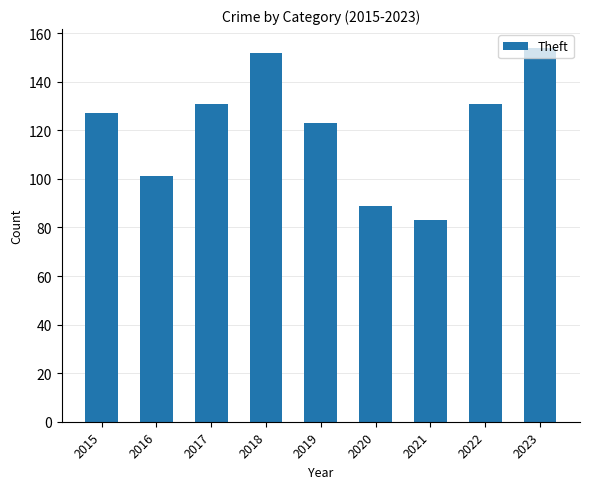

What is the value of the 7th bar from the left?

83